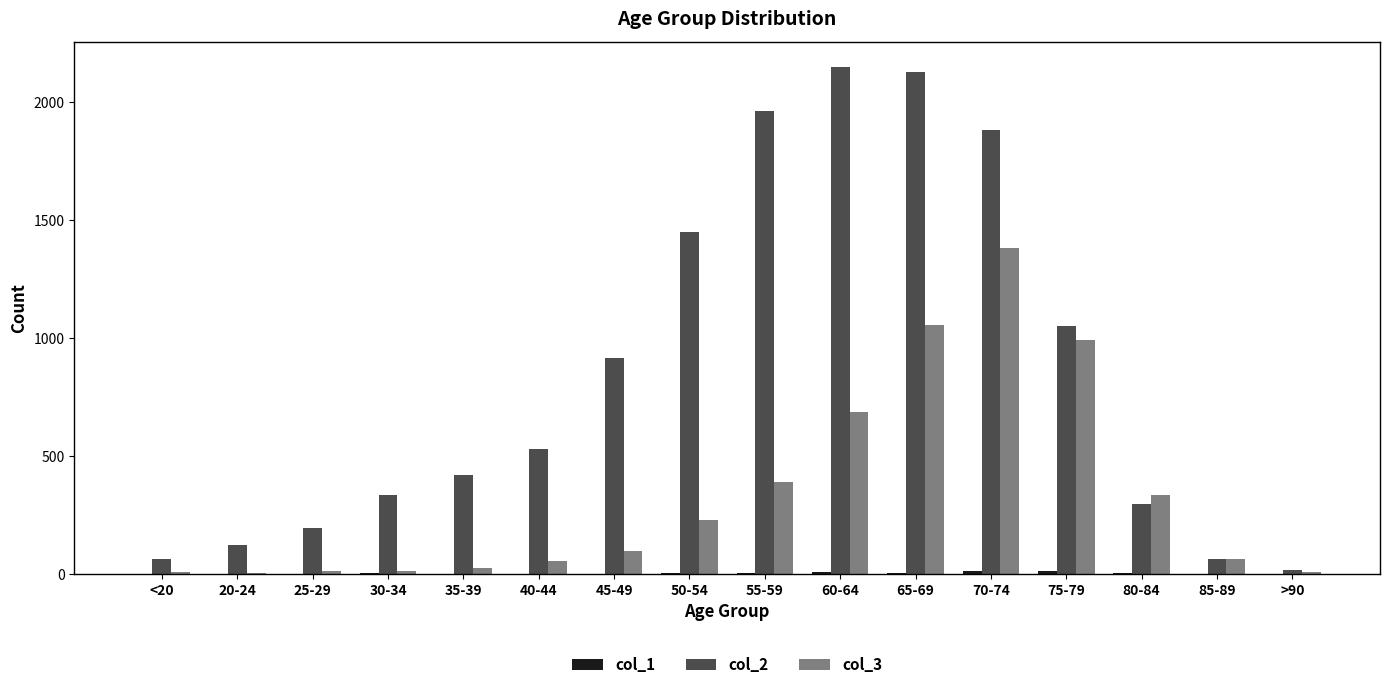

What is the average value of the col_2 series?

849